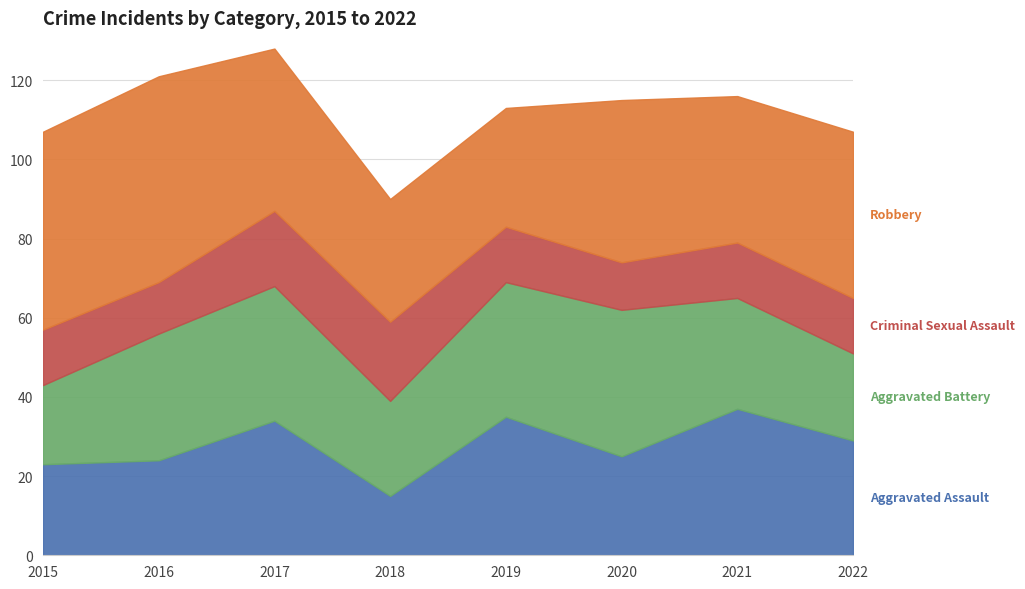

At 2018, list the series in order from smallest to largest.

Aggravated Assault, Criminal Sexual Assault, Aggravated Battery, Robbery